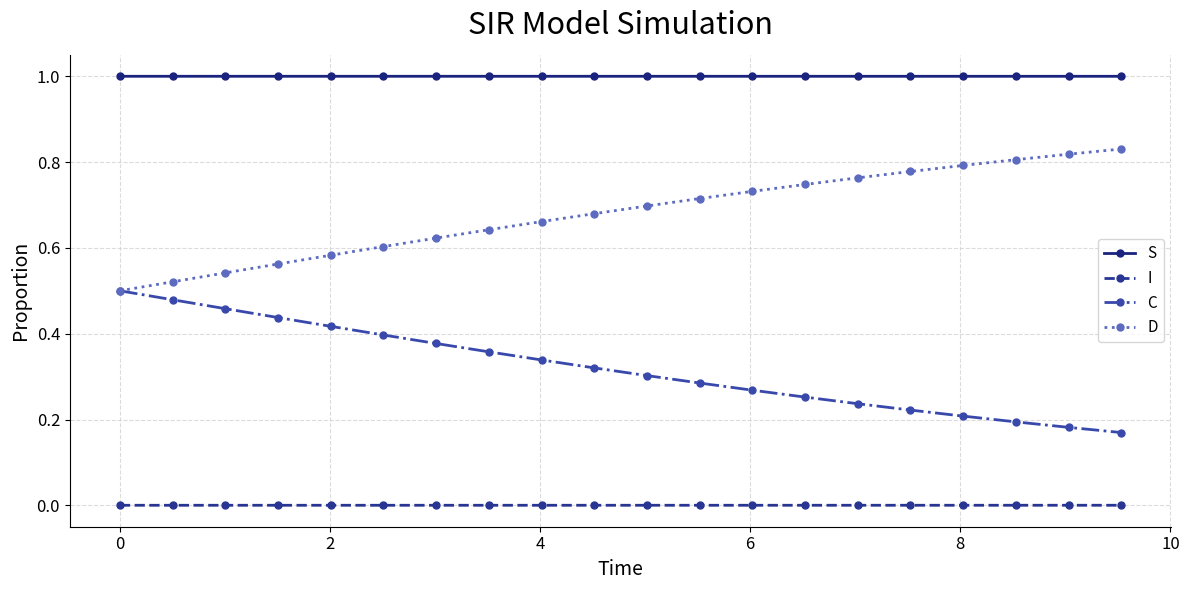

Which series has the largest total across all categories?

S